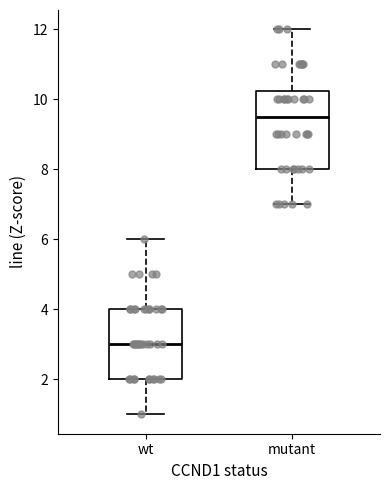

Comparing the boxes themselves (not the whiskers), which one is the tallest?

mutant